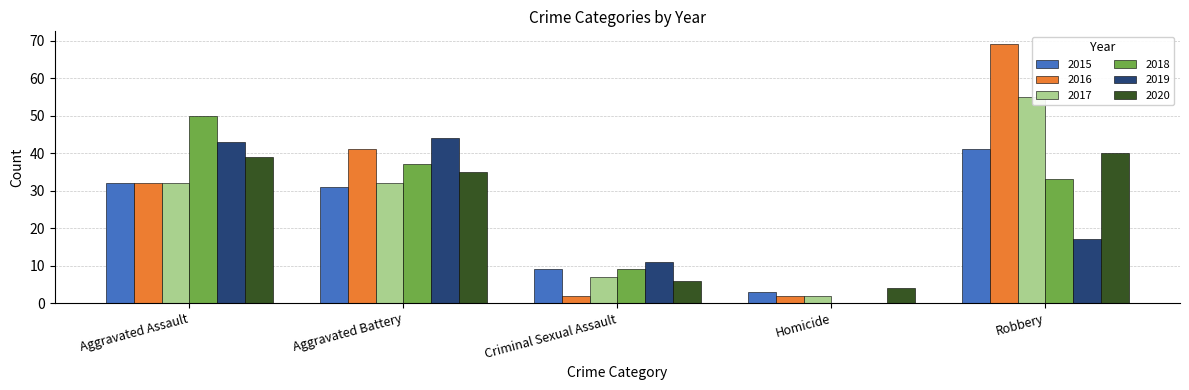

At which label does 2015 reach its peak?

Robbery